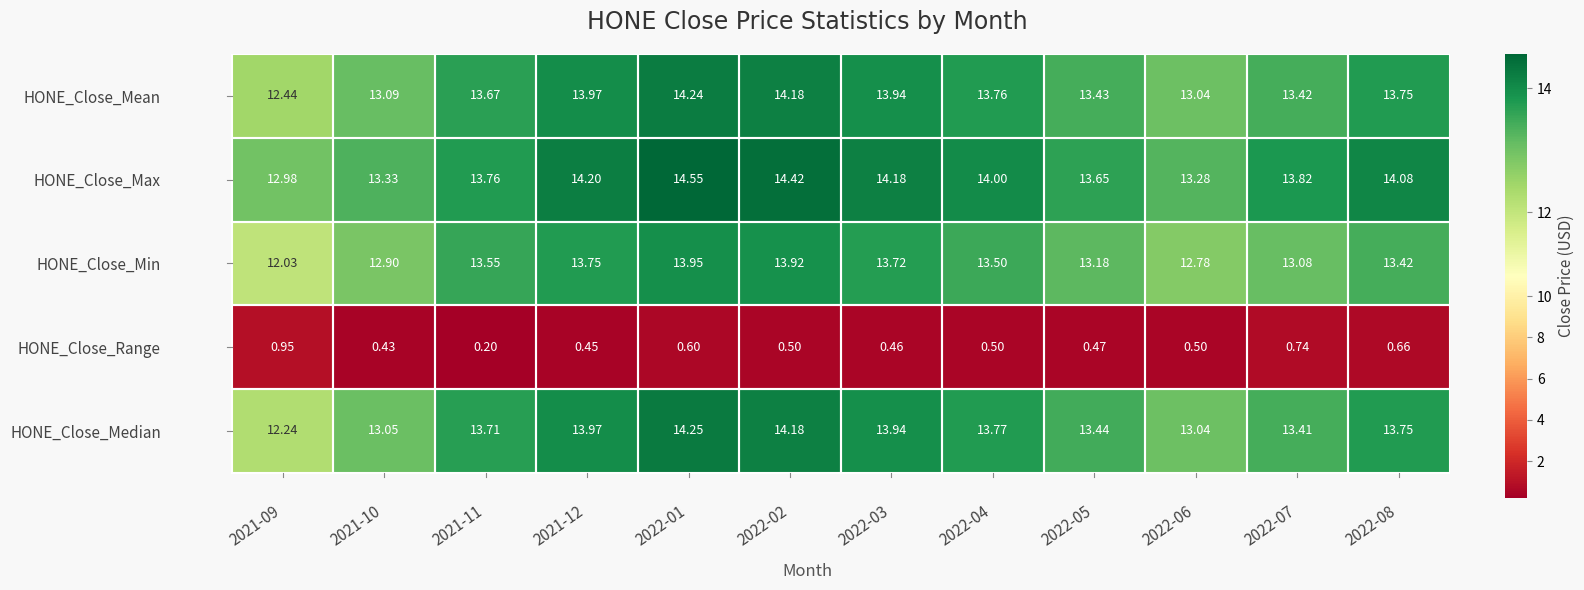

What is the minimum value shown in the chart?

0.2